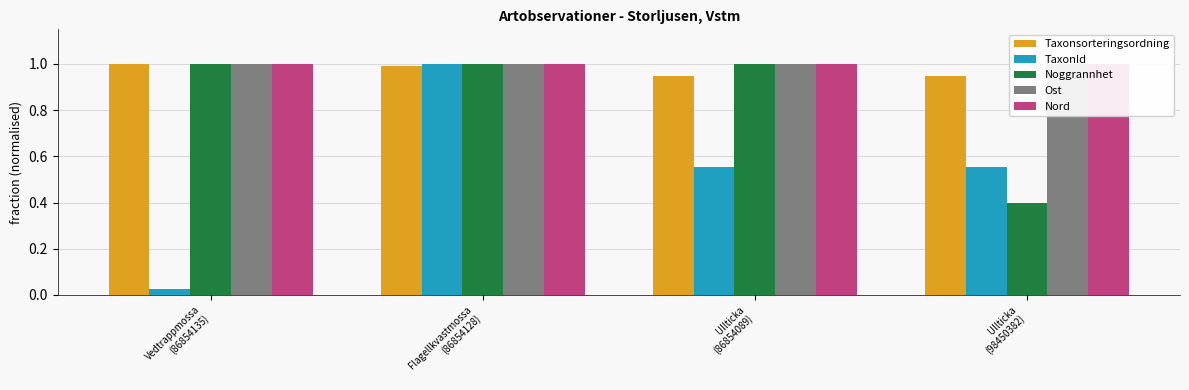

Where is Noggrannhet nearest to the value 0?

Ullticka
(98450382)